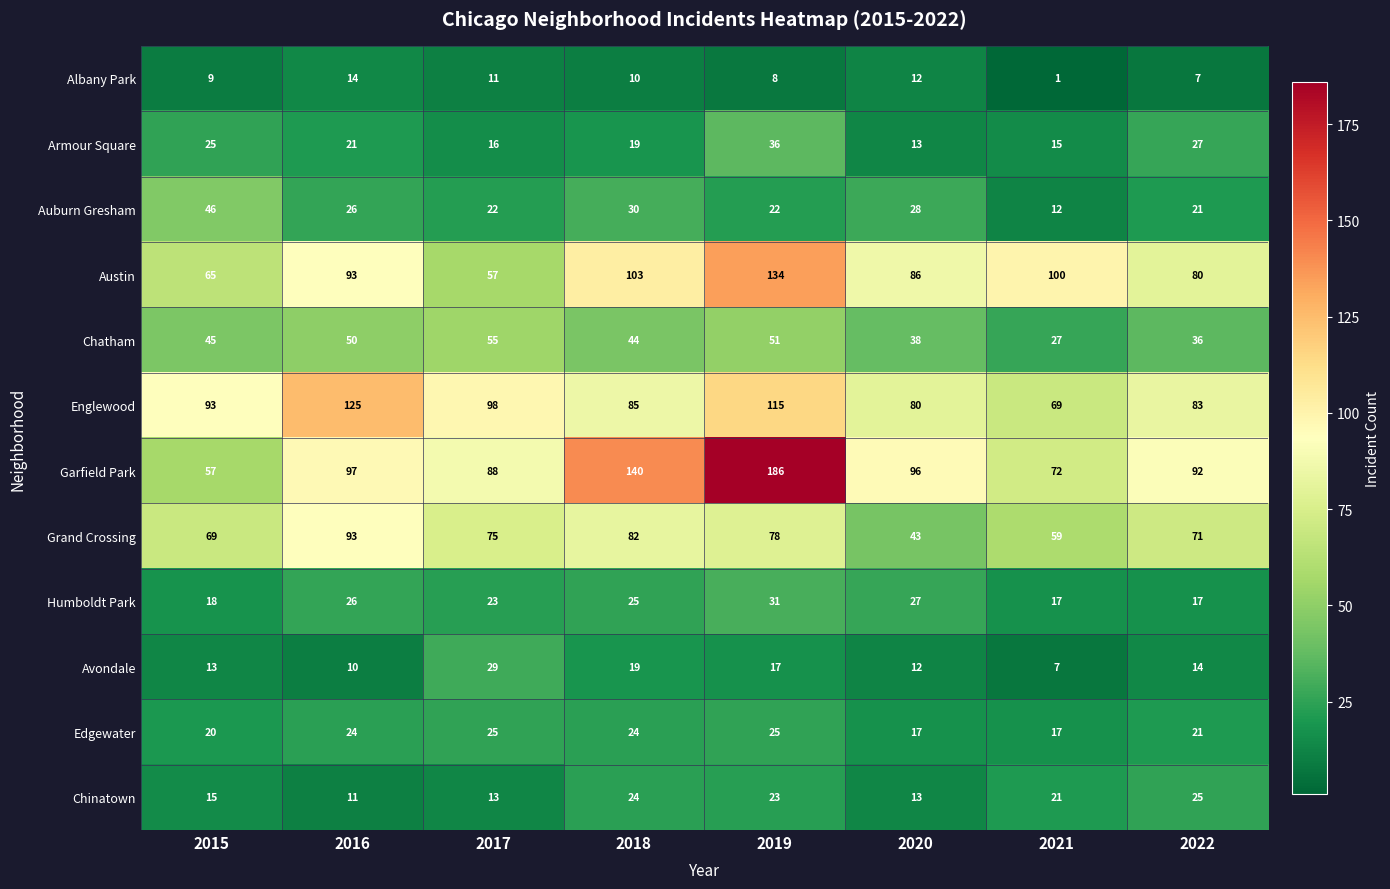

At 2017, list the series in order from smallest to largest.

Albany Park, Chinatown, Armour Square, Auburn Gresham, Humboldt Park, Edgewater, Avondale, Chatham, Austin, Grand Crossing, Garfield Park, Englewood